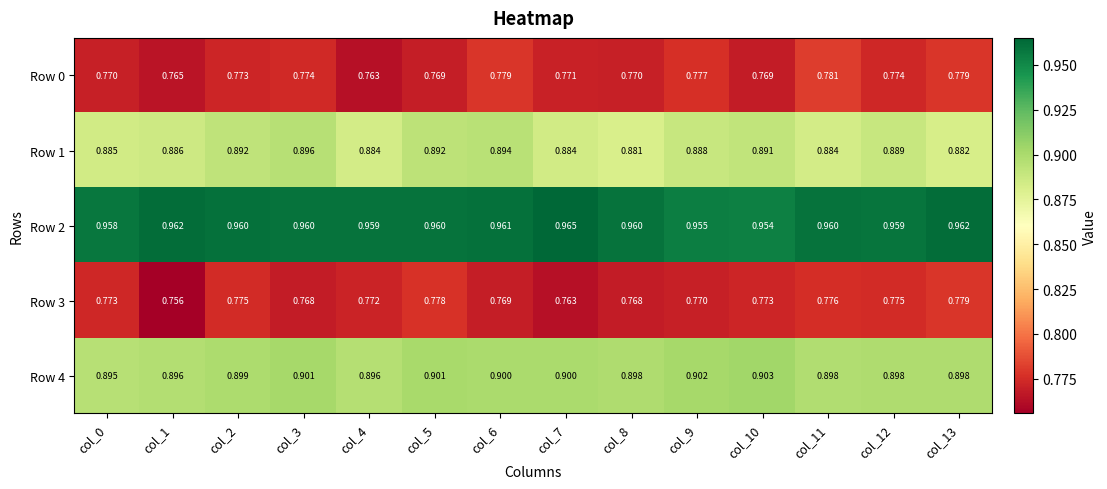

Reading left to right, list all the values displayed in this chart.

Row 0: col_0=0.8	col_1=0.8	col_2=0.8	col_3=0.8	col_4=0.8	col_5=0.8	col_6=0.8	col_7=0.8	col_8=0.8	col_9=0.8	col_10=0.8	col_11=0.8	col_12=0.8	col_13=0.8
Row 1: col_0=0.9	col_1=0.9	col_2=0.9	col_3=0.9	col_4=0.9	col_5=0.9	col_6=0.9	col_7=0.9	col_8=0.9	col_9=0.9	col_10=0.9	col_11=0.9	col_12=0.9	col_13=0.9
Row 2: col_0=1.0	col_1=1.0	col_2=1.0	col_3=1.0	col_4=1.0	col_5=1.0	col_6=1.0	col_7=1.0	col_8=1.0	col_9=1.0	col_10=1.0	col_11=1.0	col_12=1.0	col_13=1.0
Row 3: col_0=0.8	col_1=0.8	col_2=0.8	col_3=0.8	col_4=0.8	col_5=0.8	col_6=0.8	col_7=0.8	col_8=0.8	col_9=0.8	col_10=0.8	col_11=0.8	col_12=0.8	col_13=0.8
Row 4: col_0=0.9	col_1=0.9	col_2=0.9	col_3=0.9	col_4=0.9	col_5=0.9	col_6=0.9	col_7=0.9	col_8=0.9	col_9=0.9	col_10=0.9	col_11=0.9	col_12=0.9	col_13=0.9